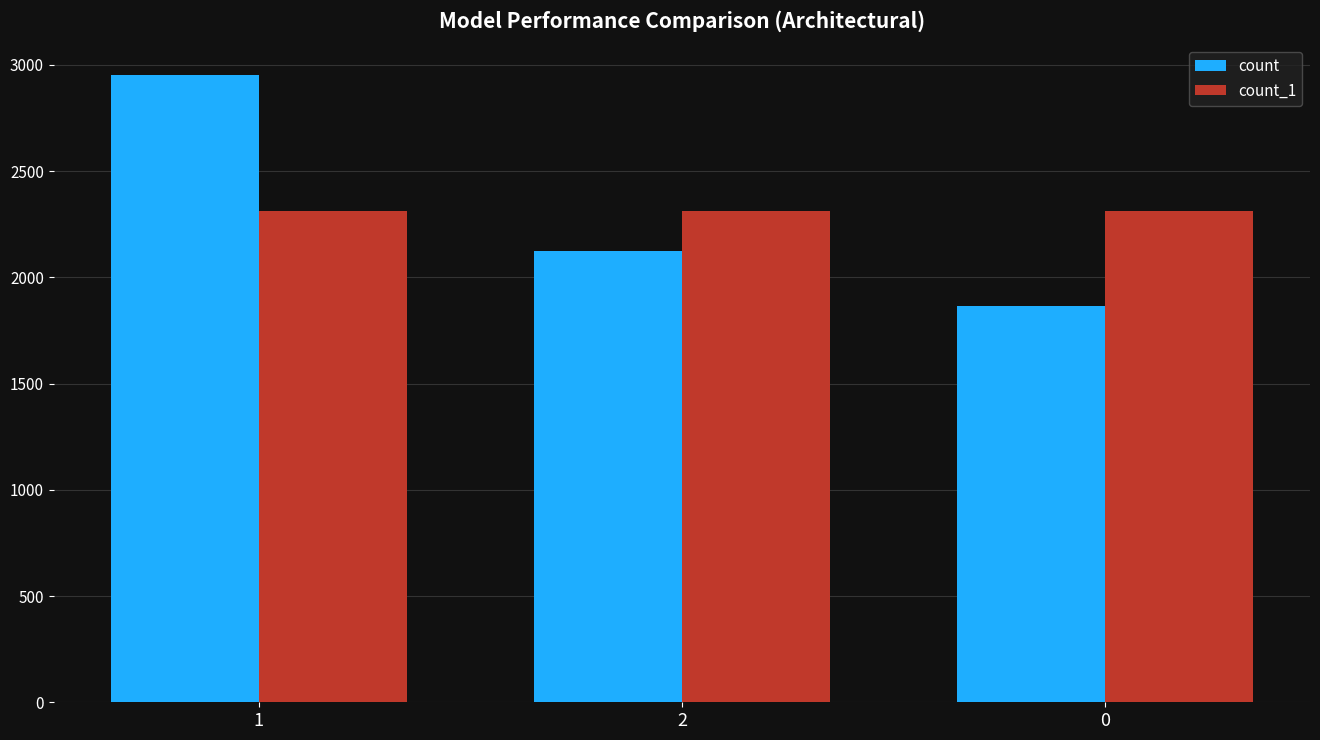

How many data points in count are less than 2124?

1